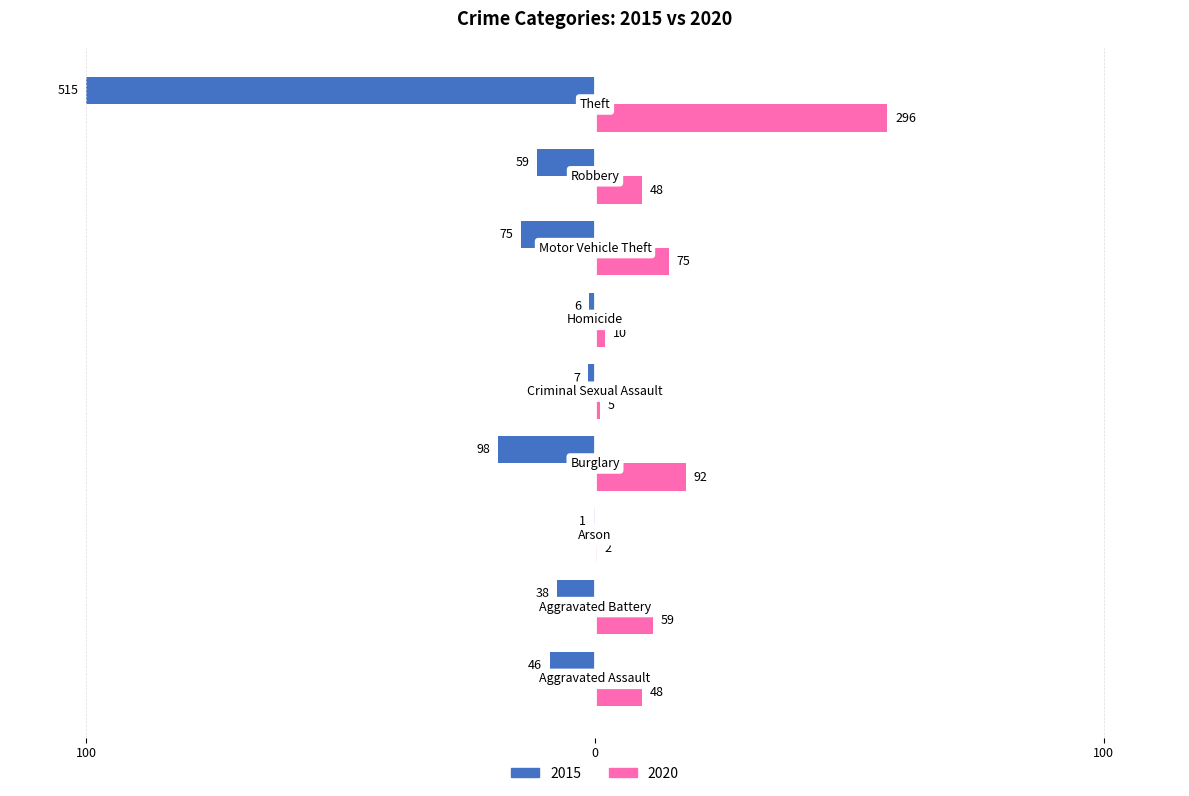

What are all the series names shown in the legend?

2015, 2020